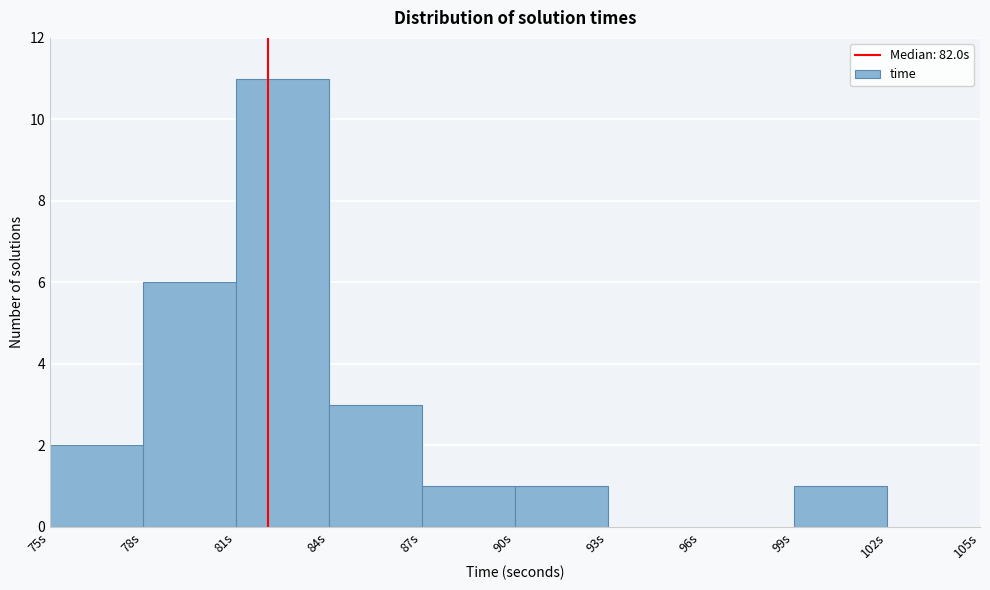

How tall is the bar that spans 84 to 87 on the x-axis? The values are not printed on the chart, so give them approximately, as read against the axis.

3